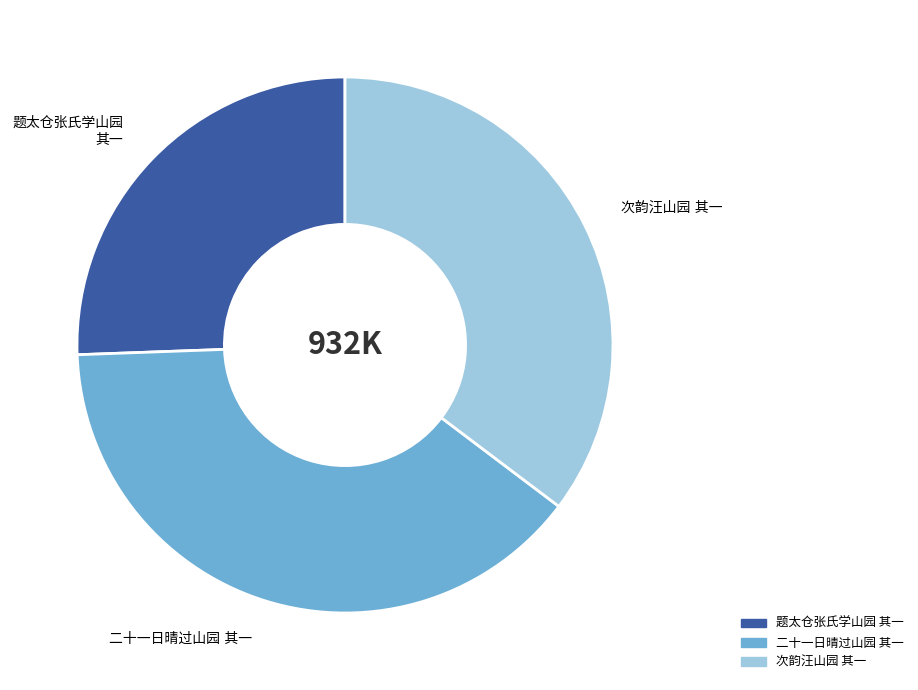

Does any single category account for the majority?

No